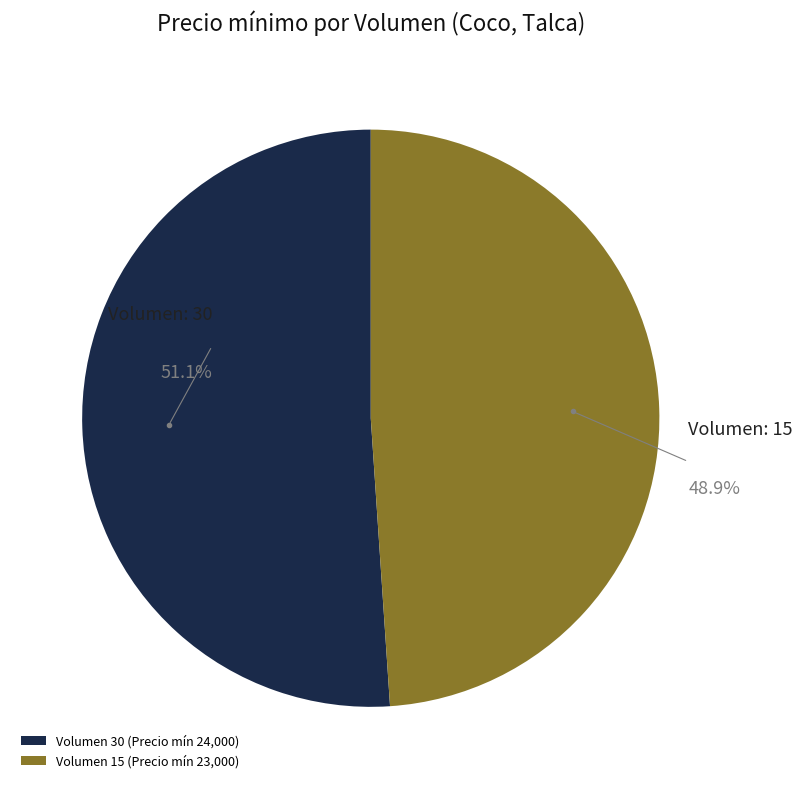

Rank the categories by value from lowest to highest.

Volumen 15 (Precio mín 23,000), Volumen 30 (Precio mín 24,000)